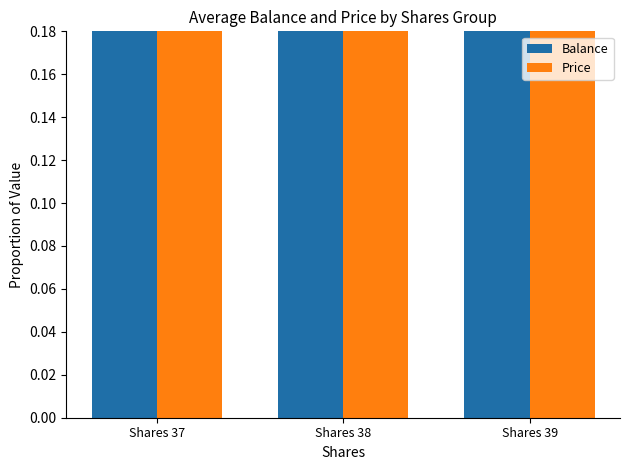

What is the total value across all series at Shares 37?

2.0